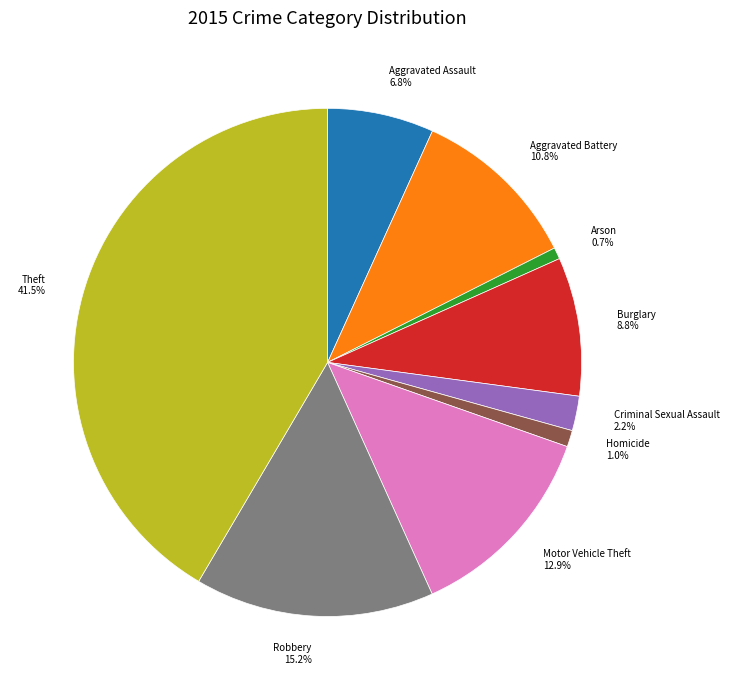

To the nearest percent, what is the average slice percentage?

11%